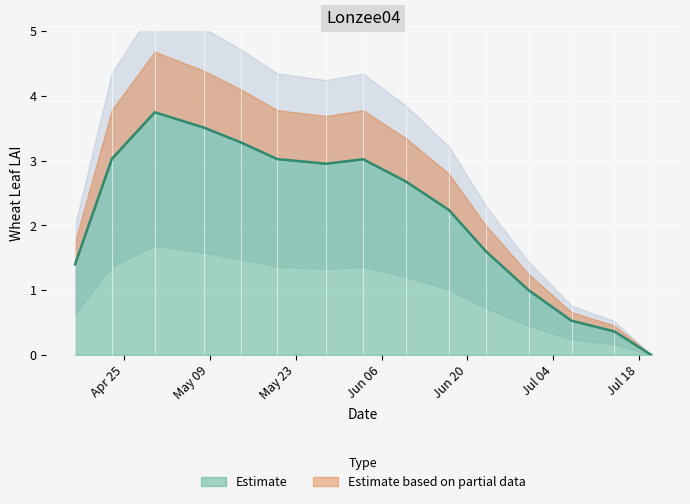

Rank the categories by value from highest to lowest.

2005-04-30, 2005-05-08, 2005-05-14, 2005-04-23, 2005-05-20, 2005-06-03, 2005-05-28, 2005-06-10, 2005-06-17, 2005-06-23, 2005-04-17, 2005-06-30, 2005-07-07, 2005-07-14, 2005-07-20